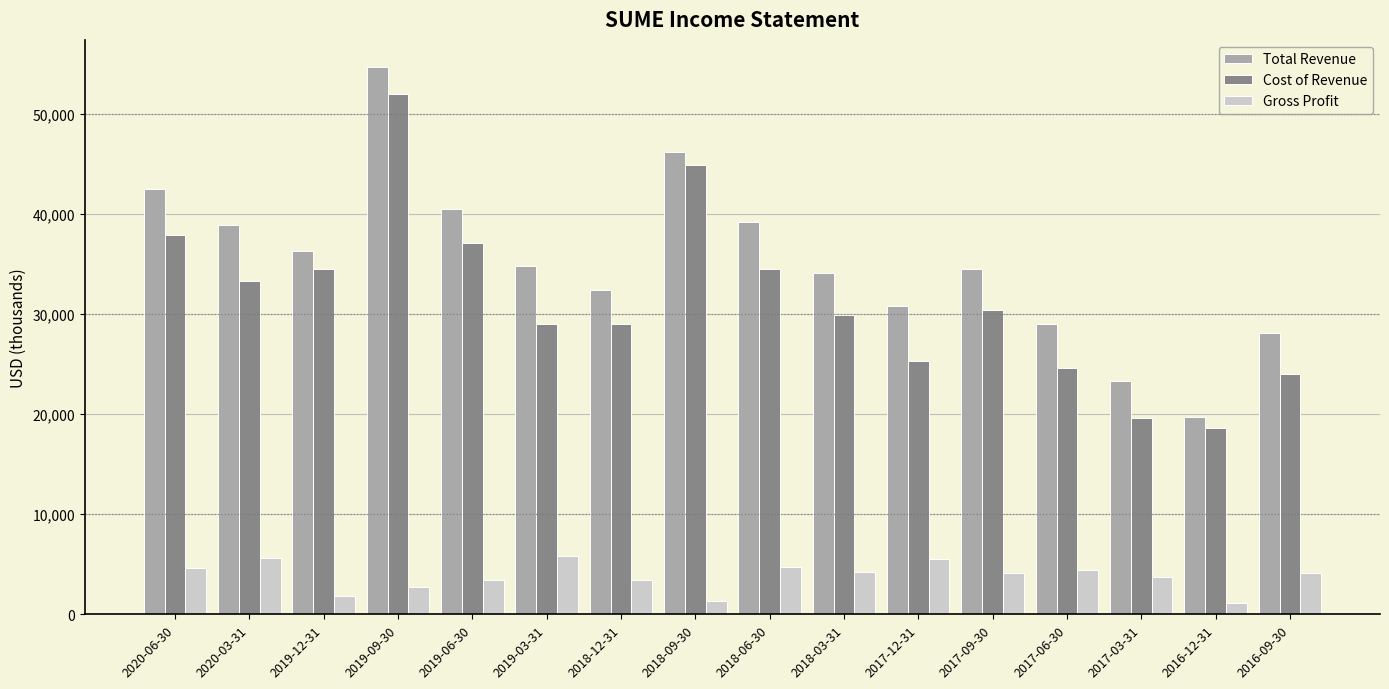

What is the label of the 4th bar from the left?

2019-09-30